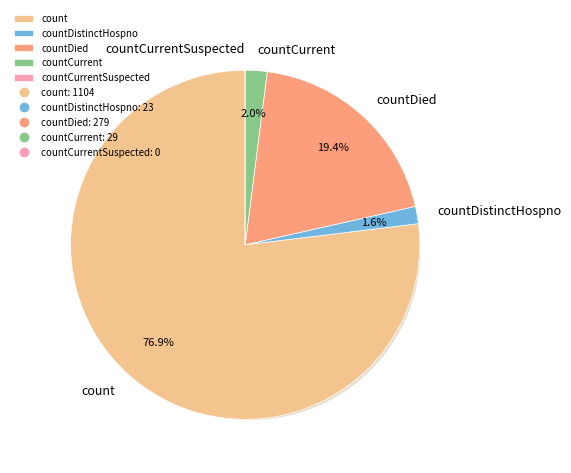

What is the ratio of the value at countDied to the value at count?

0.3